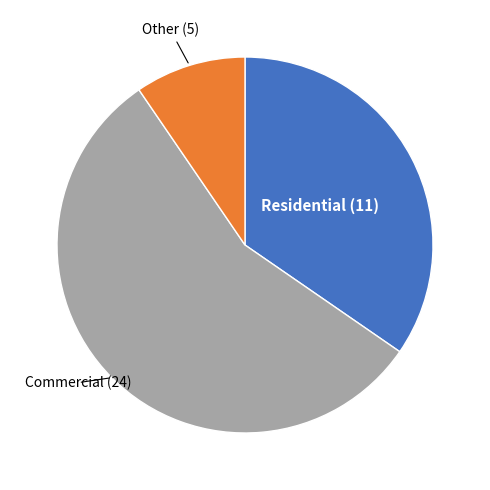

Is there a majority slice in this chart?

Yes